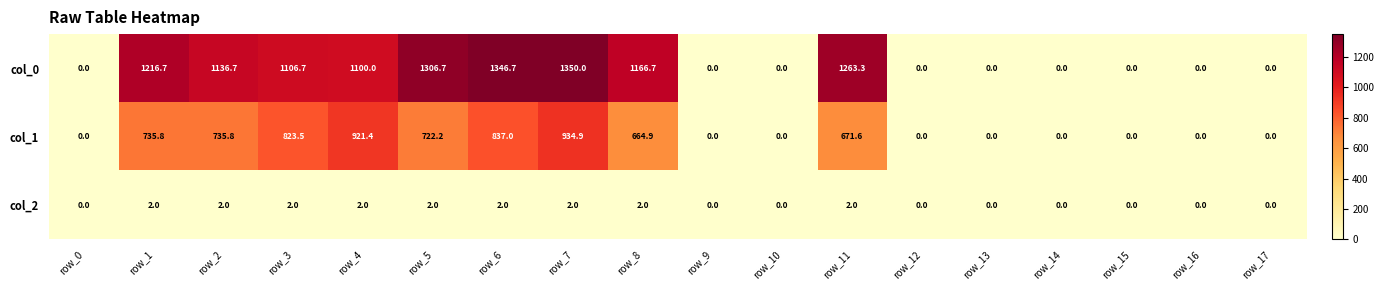

How many categories are shown in the chart?

18